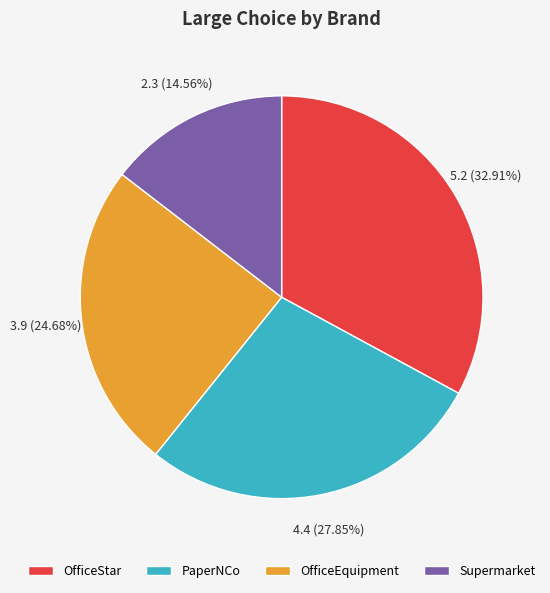

To the nearest percent, what is the difference between the largest and smallest slice percentages?

18%